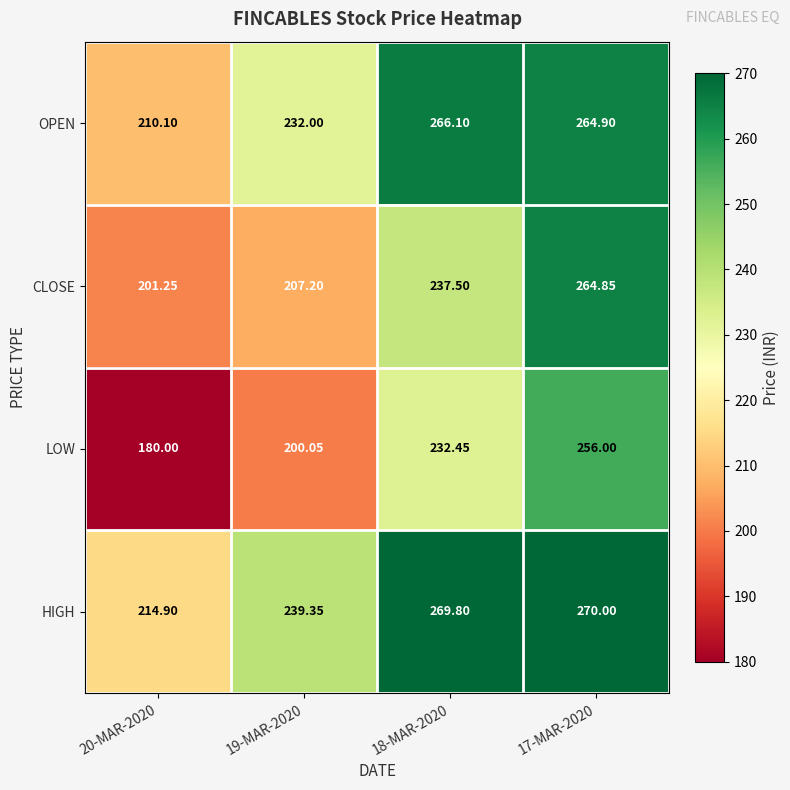

How many series are shown in this chart?

4